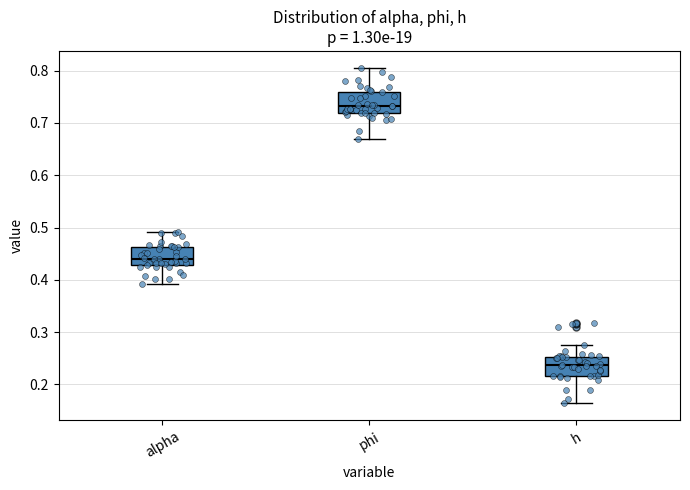

Which box has the lowest median line?

h